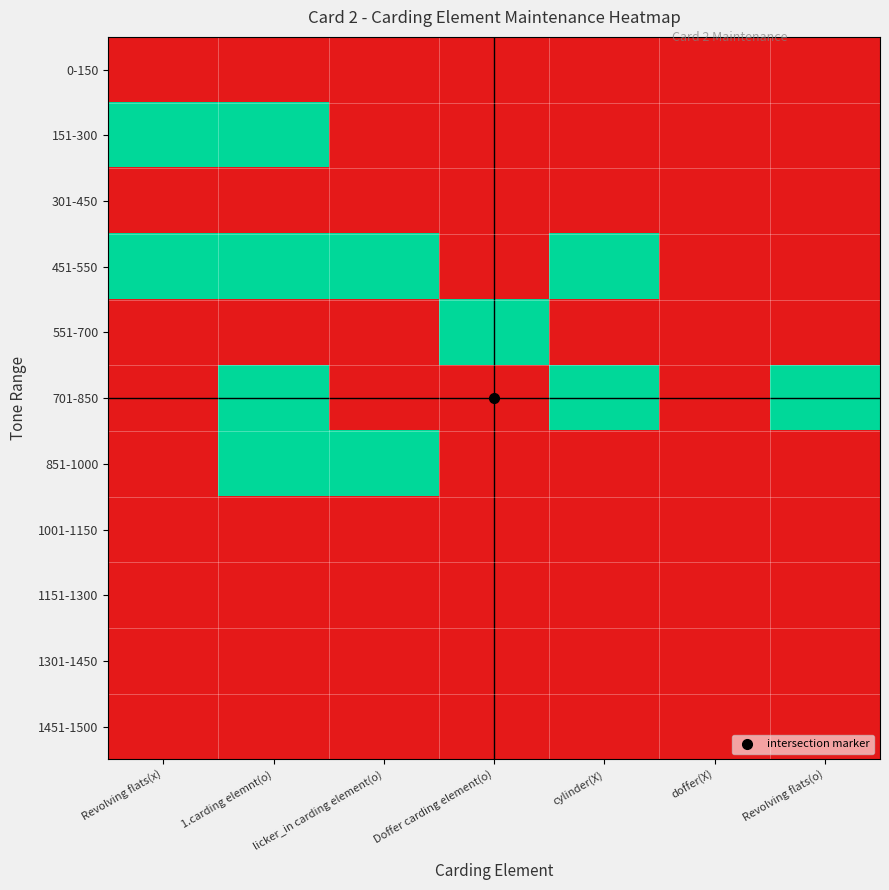

Between doffer(X) and Revolving flats(x), which is larger?

doffer(X)